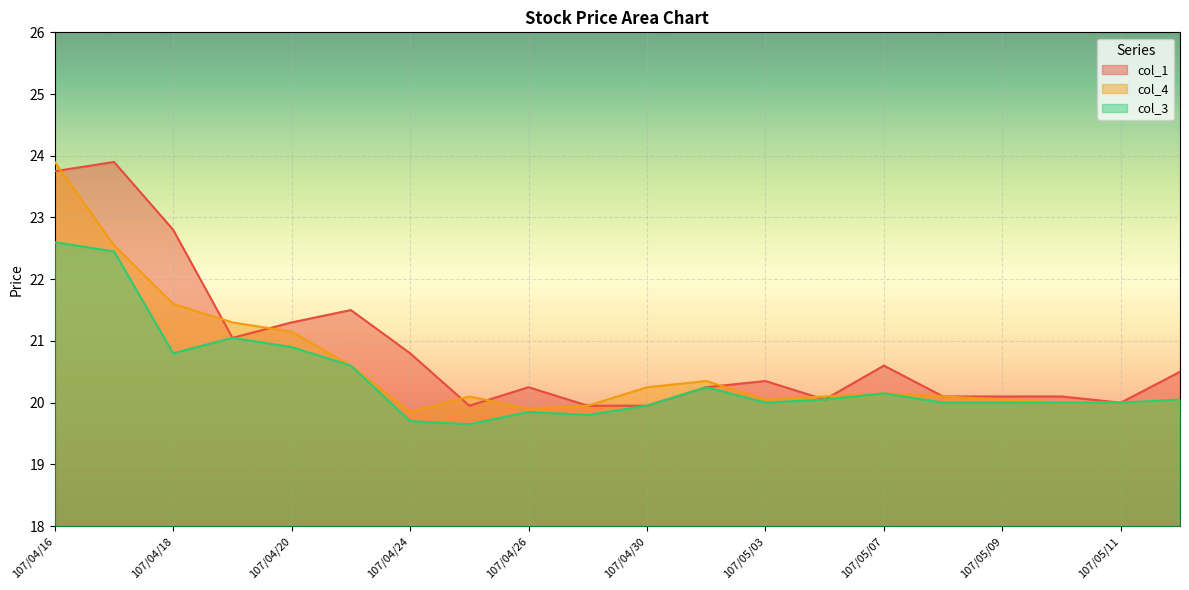

Reading left to right, extract all data points from this chart.

col_1: 107/04/16=23.8	107/04/17=23.9	107/04/18=22.8	107/04/19=21.1	107/04/20=21.3	107/04/23=21.5	107/04/24=20.8	107/04/25=19.9	107/04/26=20.2	107/04/27=19.9	107/04/30=19.9	107/05/02=20.2	107/05/03=20.4	107/05/04=20.1	107/05/07=20.6	107/05/08=20.1	107/05/09=20.1	107/05/10=20.1	107/05/11=20.0	107/05/14=20.5
col_4: 107/04/16=23.9	107/04/17=22.6	107/04/18=21.6	107/04/19=21.3	107/04/20=21.1	107/04/23=20.6	107/04/24=19.9	107/04/25=20.1	107/04/26=19.9	107/04/27=19.9	107/04/30=20.2	107/05/02=20.4	107/05/03=20.1	107/05/04=20.1	107/05/07=20.1	107/05/08=20.1	107/05/09=20.1	107/05/10=20.0	107/05/11=20.0	107/05/14=20.1
col_3: 107/04/16=22.6	107/04/17=22.4	107/04/18=20.8	107/04/19=21.1	107/04/20=20.9	107/04/23=20.6	107/04/24=19.7	107/04/25=19.6	107/04/26=19.9	107/04/27=19.8	107/04/30=19.9	107/05/02=20.2	107/05/03=20.0	107/05/04=20.1	107/05/07=20.1	107/05/08=20.0	107/05/09=20.0	107/05/10=20.0	107/05/11=20.0	107/05/14=20.1